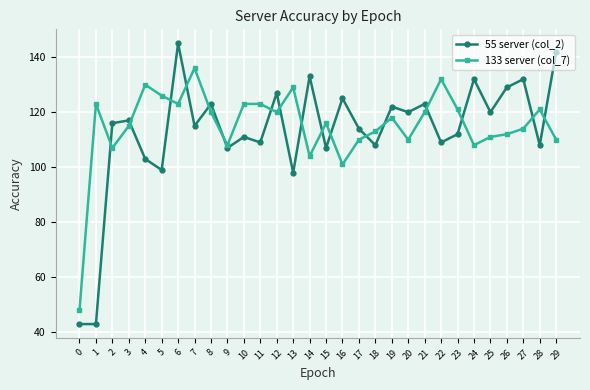

What is the total value across all series at 4?

233